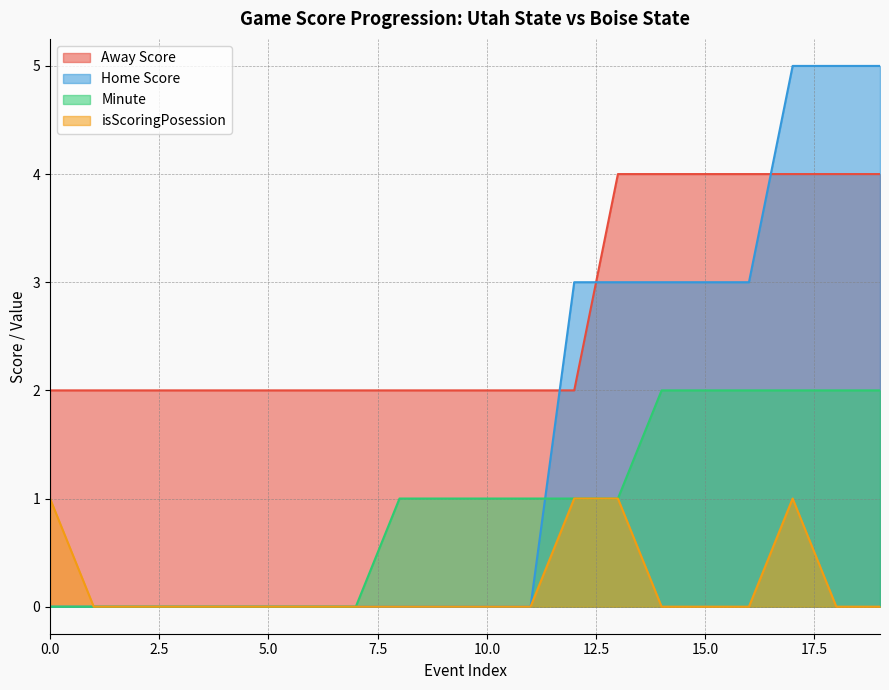

True or false: Home Score has more than 0 points higher than both neighbors.

False